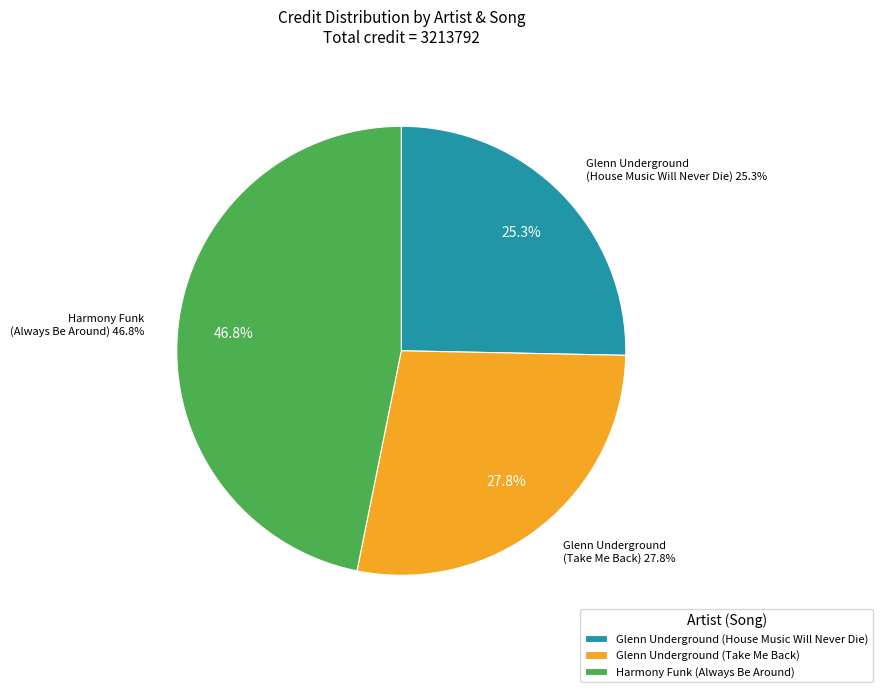

Is there a majority slice in this chart?

No